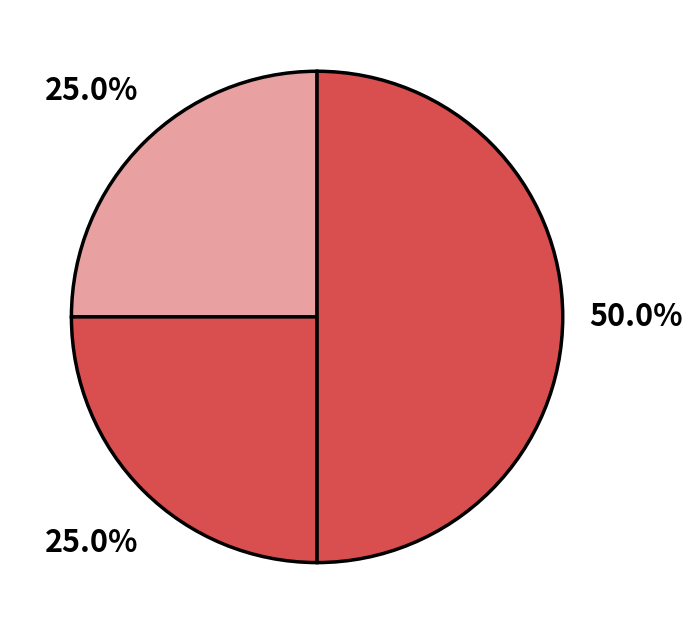

How many slices are in this pie chart?

3